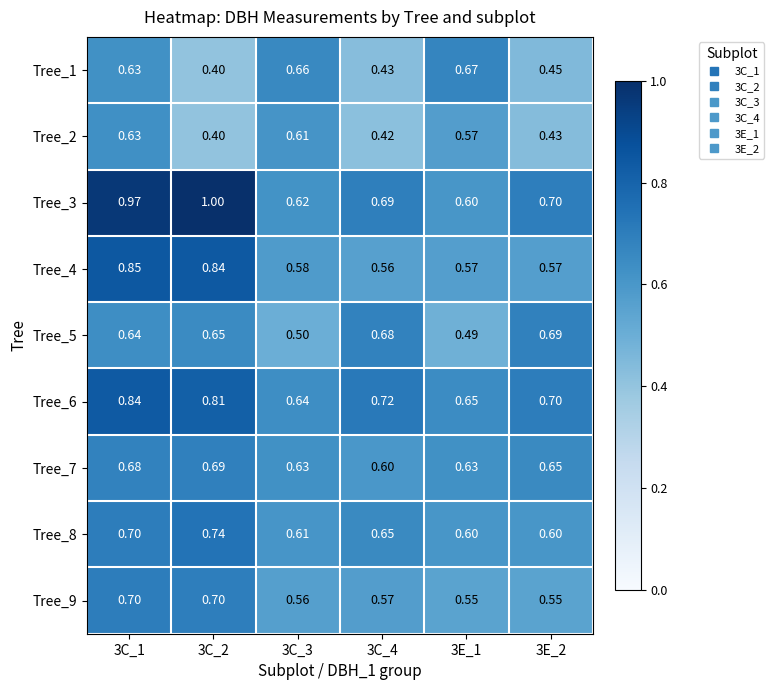

Reading left to right, transcribe all the data shown in this chart.

Tree_1: 3C_1=0.6	3C_2=0.4	3C_3=0.7	3C_4=0.4	3E_1=0.7	3E_2=0.5
Tree_2: 3C_1=0.6	3C_2=0.4	3C_3=0.6	3C_4=0.4	3E_1=0.6	3E_2=0.4
Tree_3: 3C_1=1.0	3C_2=1.0	3C_3=0.6	3C_4=0.7	3E_1=0.6	3E_2=0.7
Tree_4: 3C_1=0.8	3C_2=0.8	3C_3=0.6	3C_4=0.6	3E_1=0.6	3E_2=0.6
Tree_5: 3C_1=0.6	3C_2=0.7	3C_3=0.5	3C_4=0.7	3E_1=0.5	3E_2=0.7
Tree_6: 3C_1=0.8	3C_2=0.8	3C_3=0.6	3C_4=0.7	3E_1=0.7	3E_2=0.7
Tree_7: 3C_1=0.7	3C_2=0.7	3C_3=0.6	3C_4=0.6	3E_1=0.6	3E_2=0.7
Tree_8: 3C_1=0.7	3C_2=0.7	3C_3=0.6	3C_4=0.7	3E_1=0.6	3E_2=0.6
Tree_9: 3C_1=0.7	3C_2=0.7	3C_3=0.6	3C_4=0.6	3E_1=0.6	3E_2=0.6